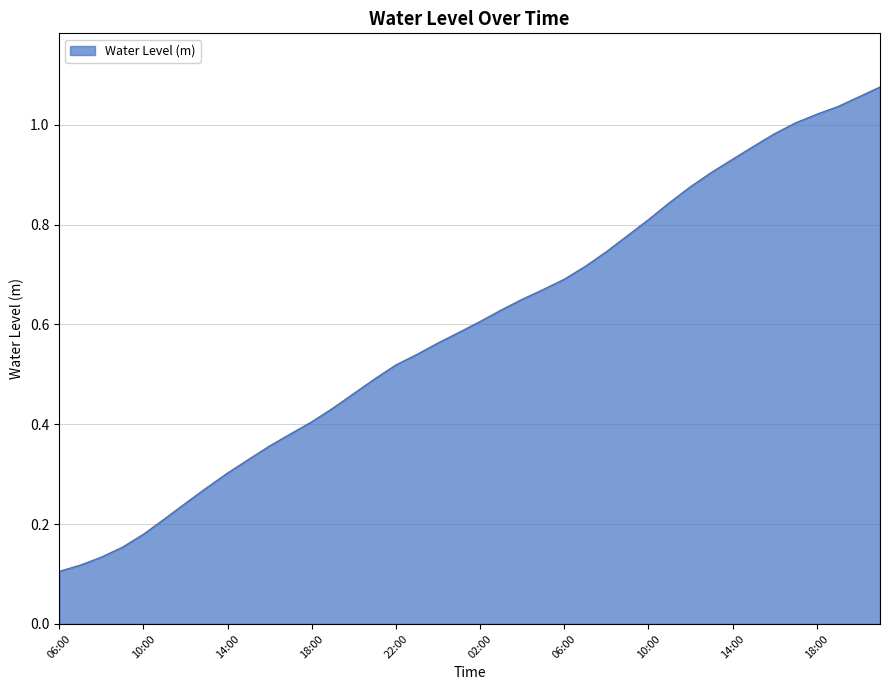

Rank the categories by value from lowest to highest.

06:00, 07:00, 08:00, 09:00, 10:00, 11:00, 12:00, 13:00, 14:00, 15:00, 16:00, 17:00, 18:00, 19:00, 20:00, 21:00, 22:00, 23:00, 00:00, 01:00, 02:00, 03:00, 04:00, 05:00, 06:00, 07:00, 08:00, 09:00, 10:00, 11:00, 12:00, 13:00, 14:00, 15:00, 16:00, 17:00, 18:00, 19:00, 20:00, 21:00